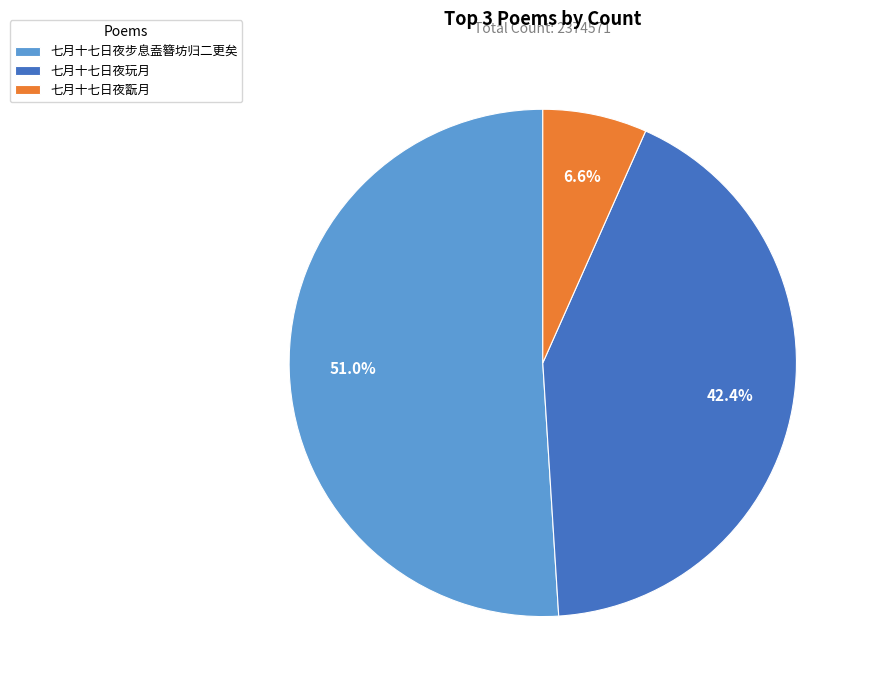

Which slice is the largest?

七月十七日夜步息盍簪坊归二更矣